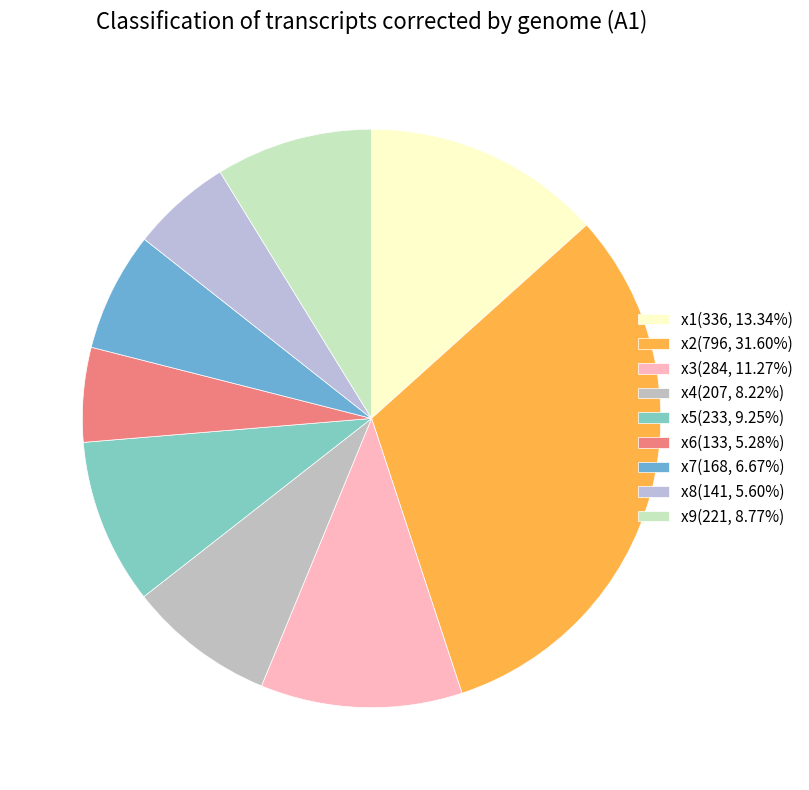

To the nearest percent, what portion does x3 represent?

11%